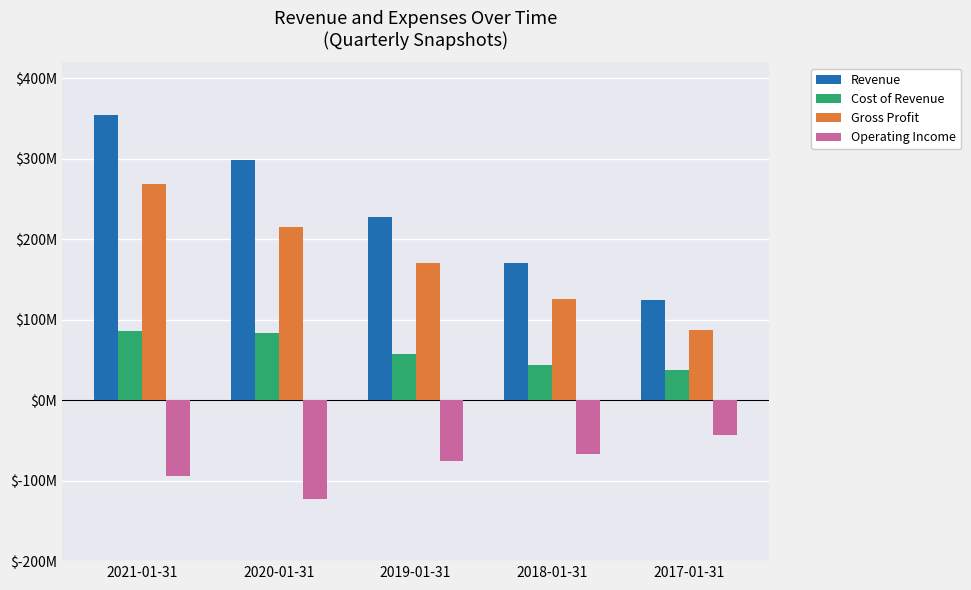

Are the bars grouped side by side (vs. stacked)?

Yes